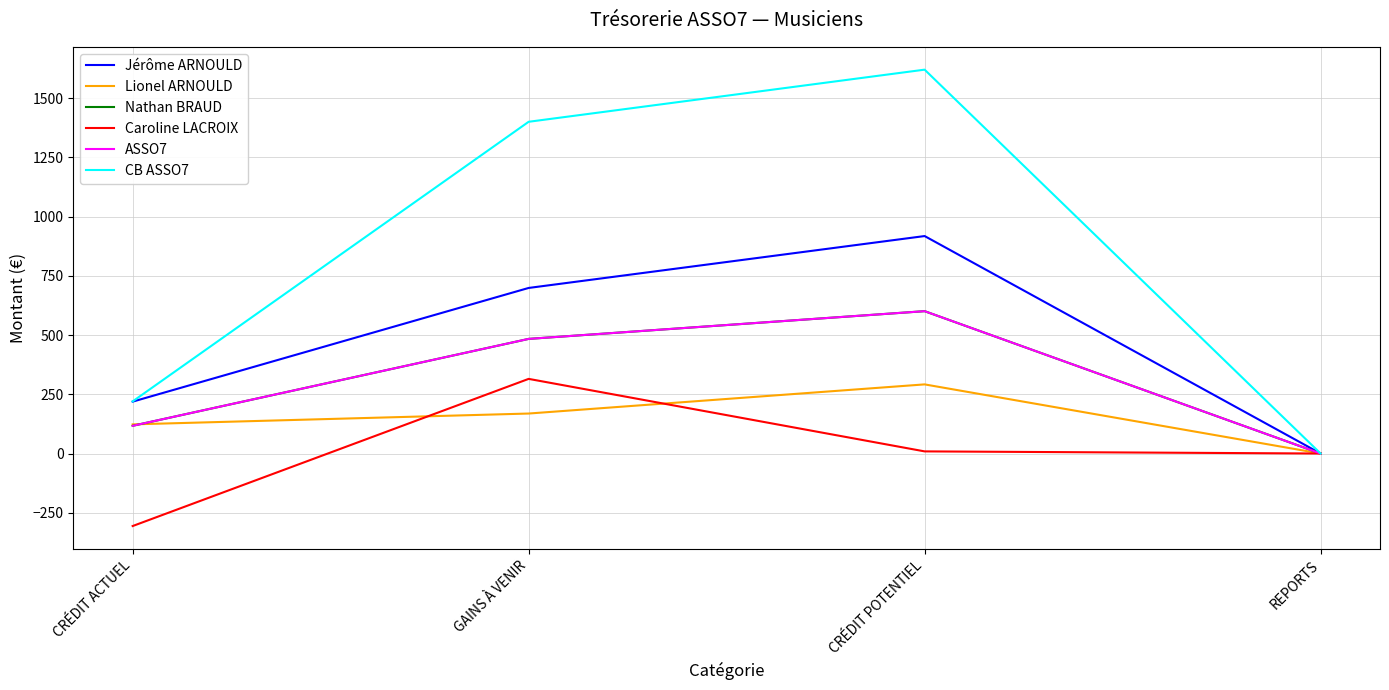

True or false: Nathan BRAUD has more than 1 points higher than both neighbors.

False